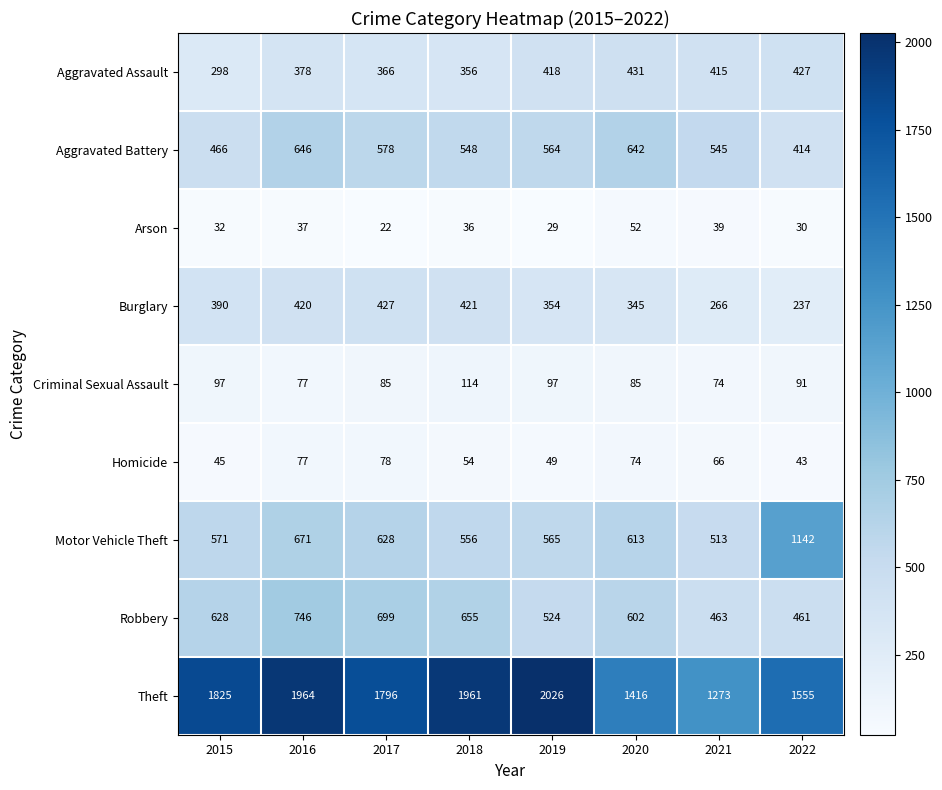

What is the total value across all series at 2022?

4400